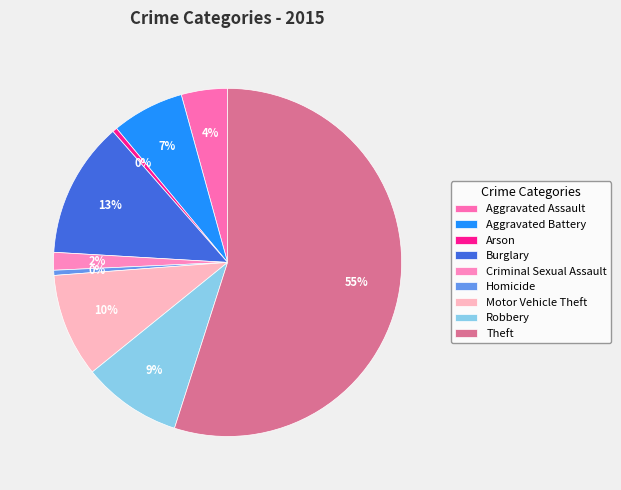

Which category has the smallest portion of the pie?

Arson